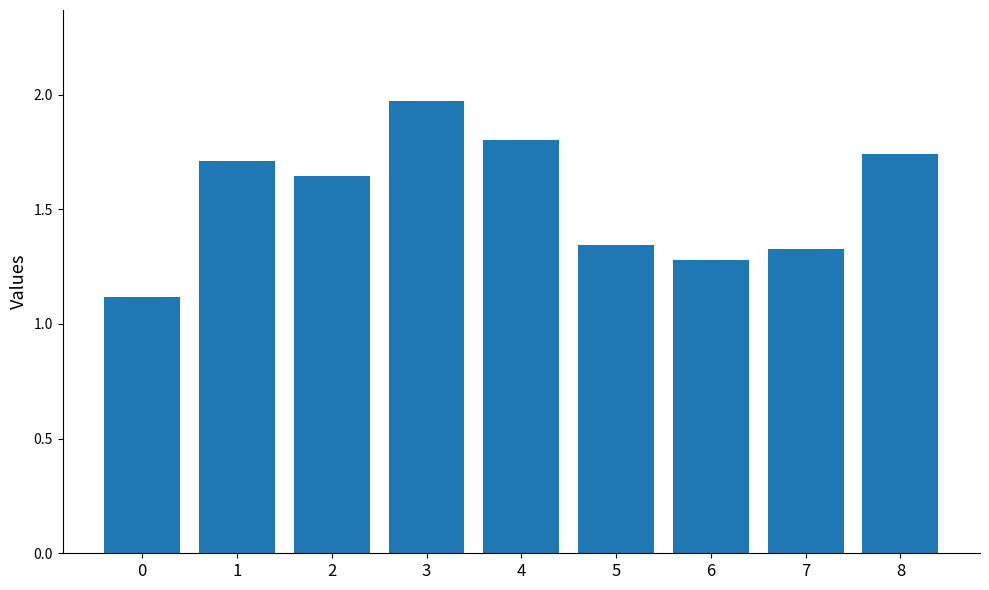

At which category does the chart reach its peak across all series?

3